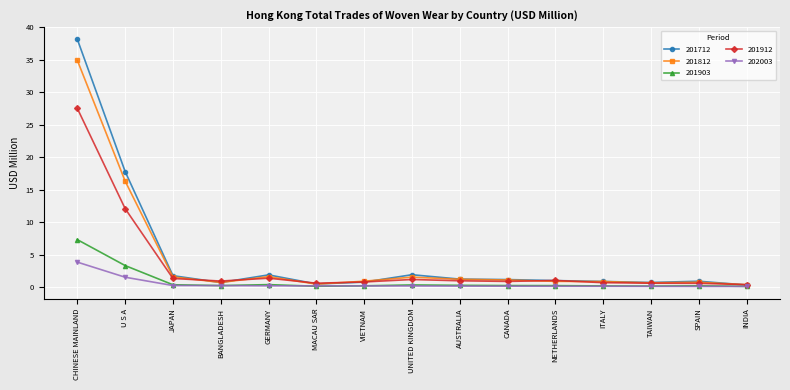

What is the total value across all series at AUSTRALIA?

3.8